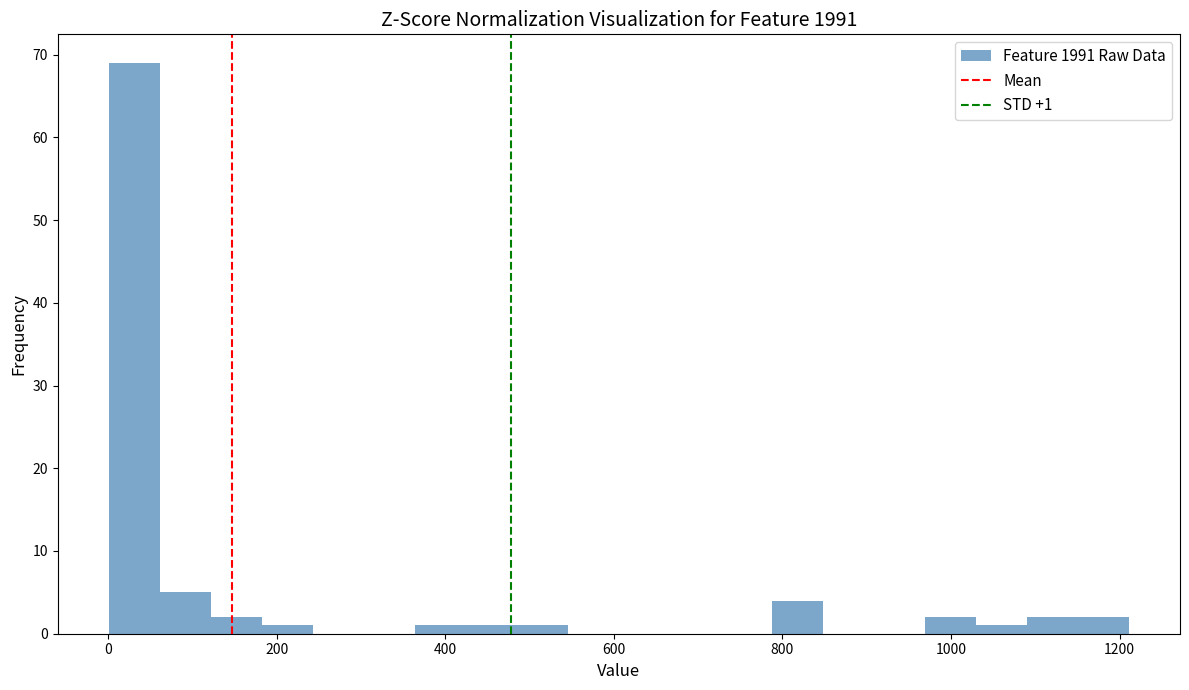

Around what value on the x-axis is the tallest bar? Give the approximate position of its centre, as read against the axis.

40